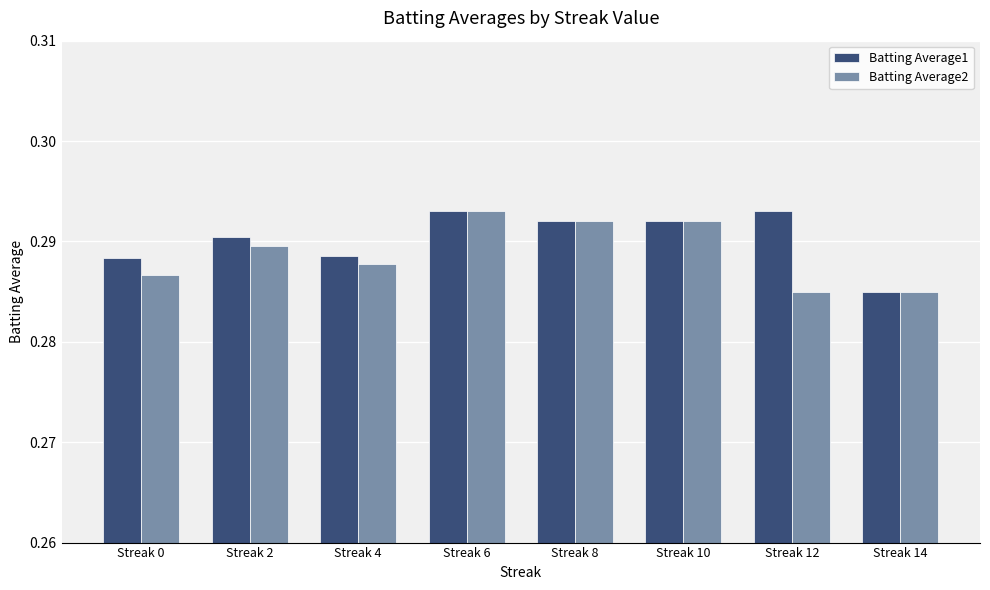

True or false: Batting Average1 has a value of 0.5 at Streak 0.

False